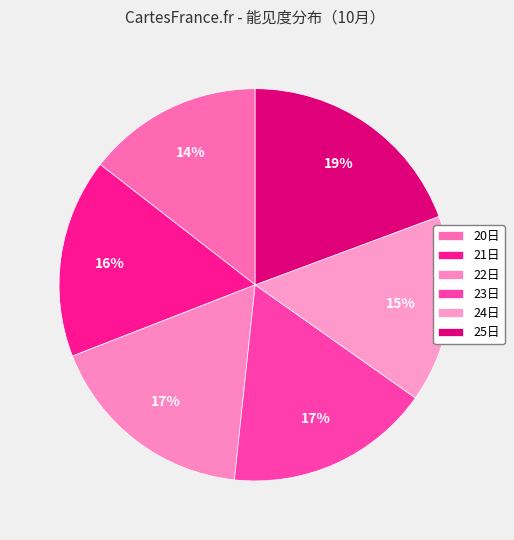

Is there any slice that represents more than half of the pie?

No